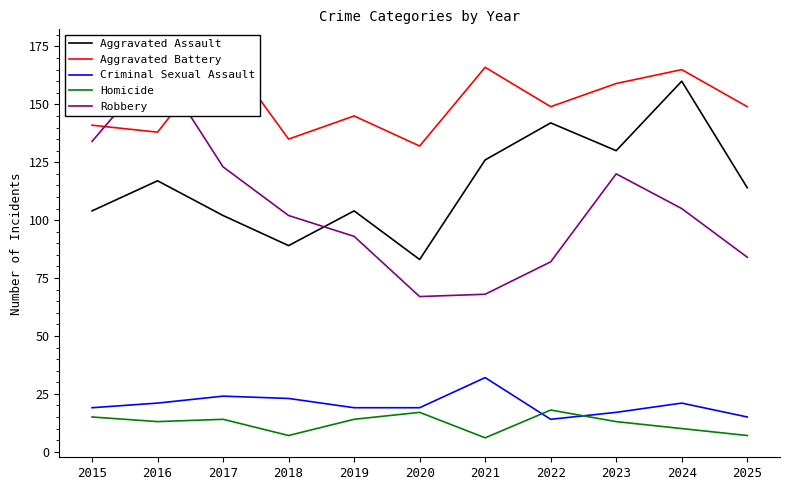

Between 2015 and 2016, which is larger?

2016